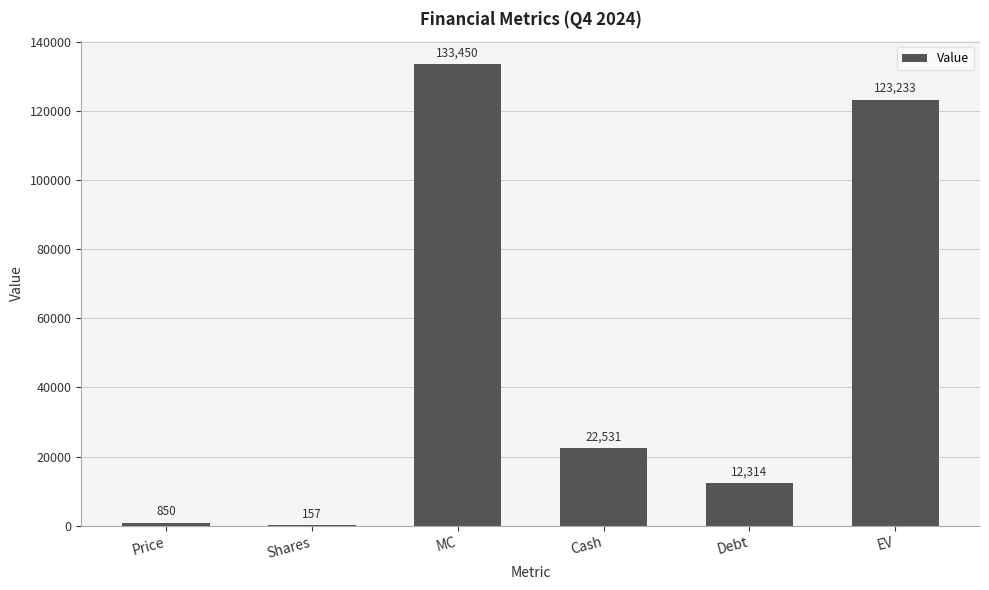

At which label is the value closest to 66803?

Cash